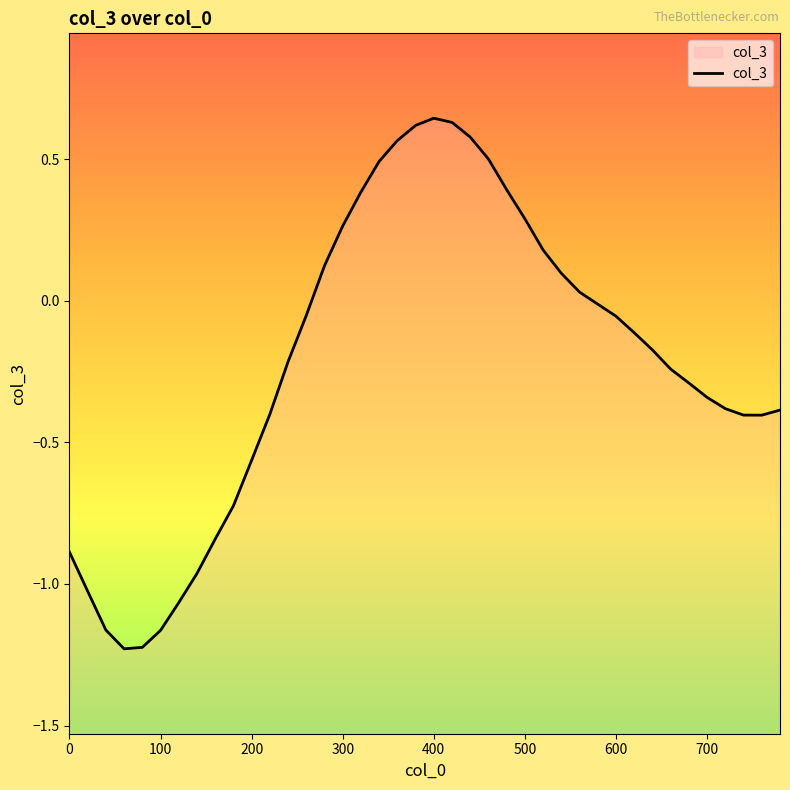

How many values are below zero?

25